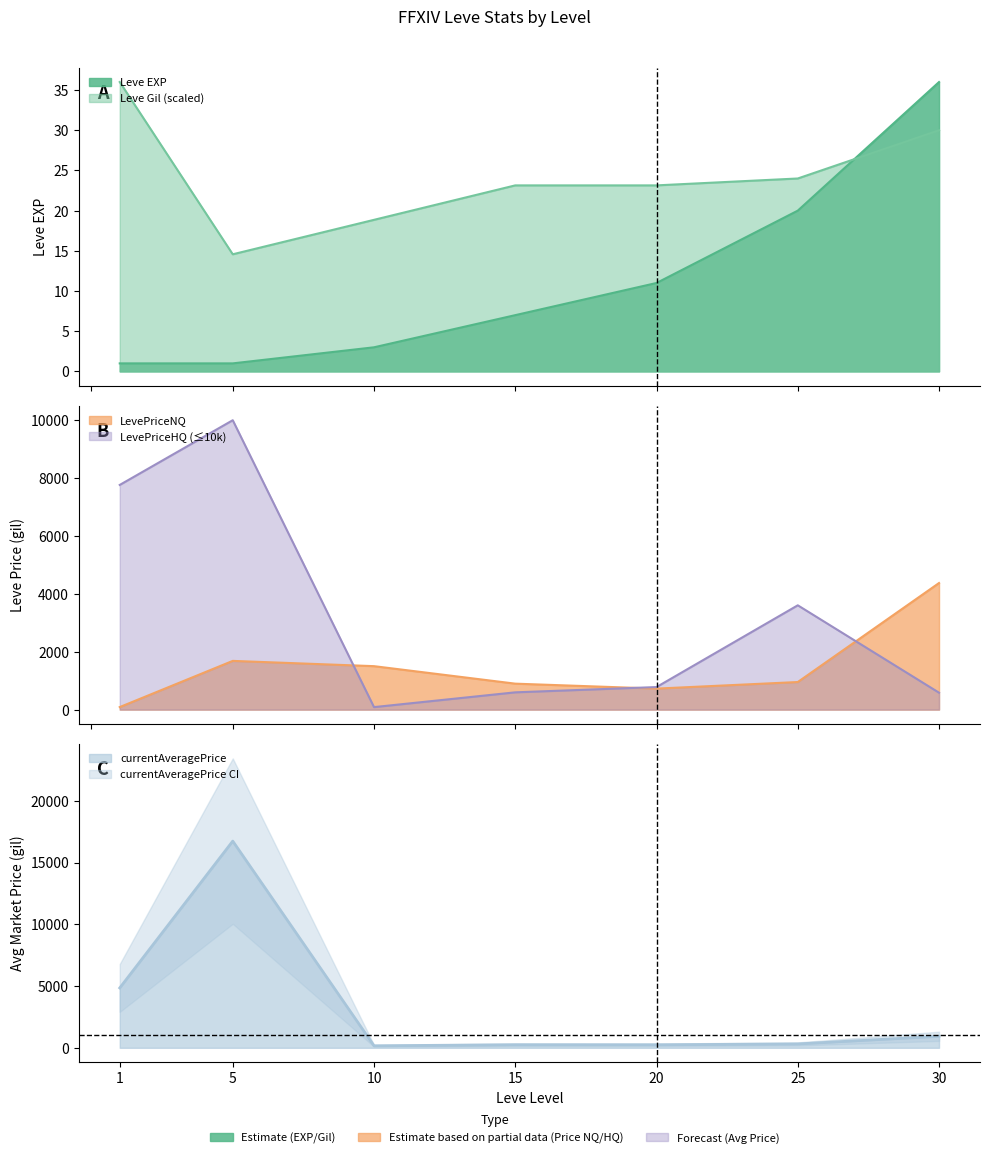

Which series has the widest spread of values?

currentAveragePrice